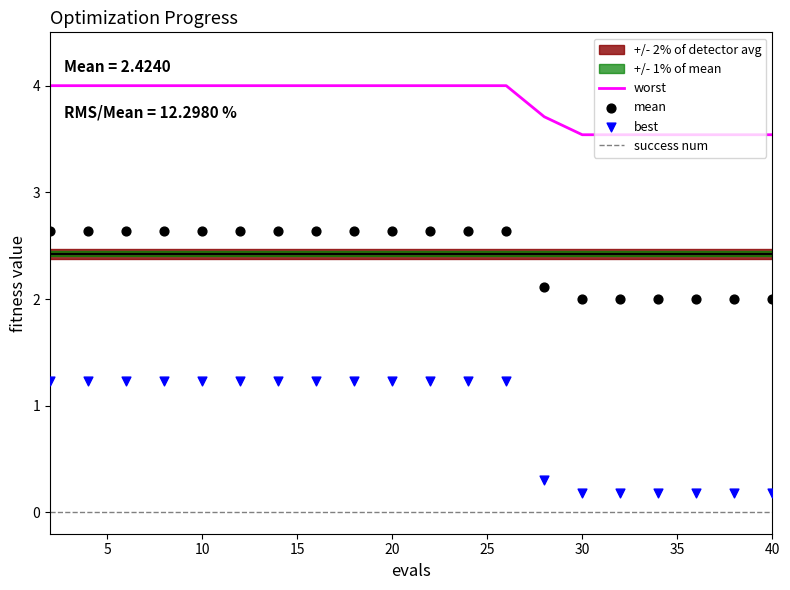

True or false: success num and worst cross at least once.

False